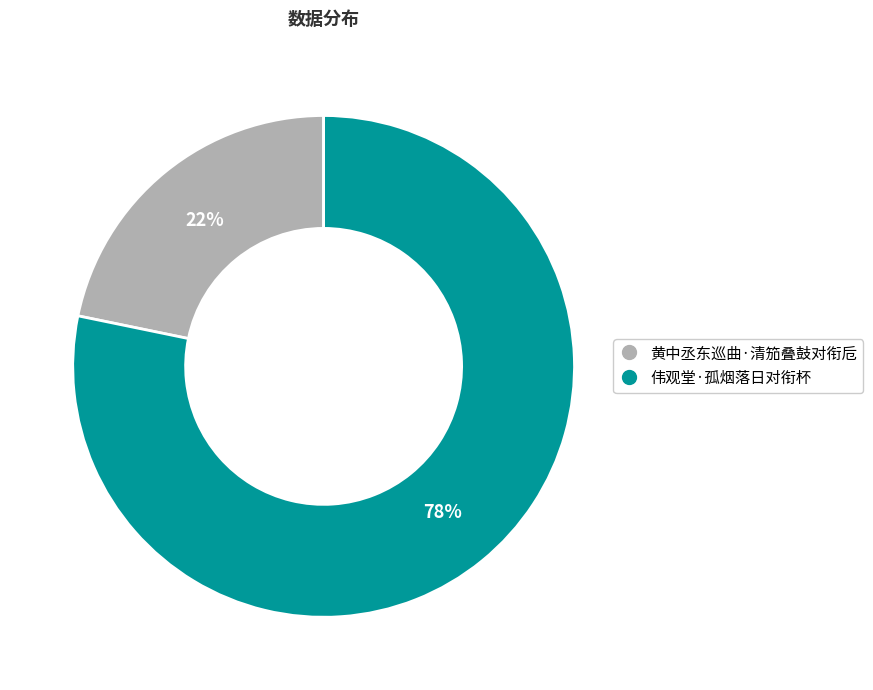

Rank the categories by value from highest to lowest.

伟观堂·孤烟落日对衔杯, 黄中丞东巡曲·清笳叠鼓对衔卮